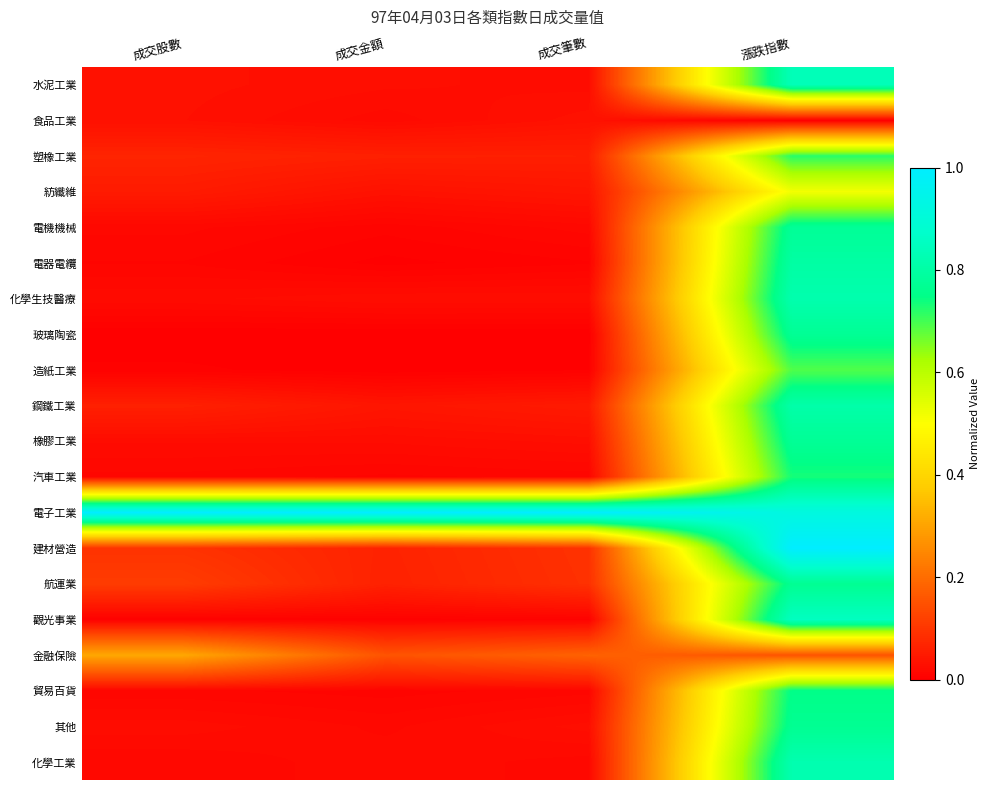

Rank the series by their maximum value, from lowest to highest.

食品工業, 金融保險, 紡纖維, 造紙工業, 塑橡工業, 汽車工業, 貿易百貨, 其他, 航運業, 玻璃陶瓷, 橡膠工業, 電機機械, 電器電纜, 鋼鐵工業, 化學生技醫療, 化學工業, 水泥工業, 觀光事業, 電子工業, 建材營造